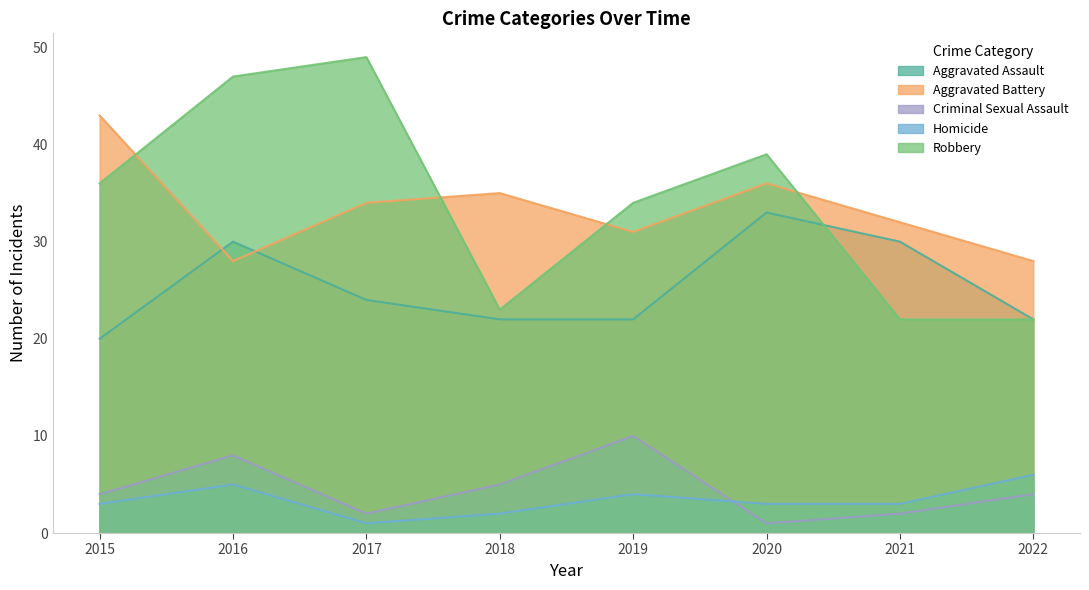

What is the minimum value shown in the chart?

1